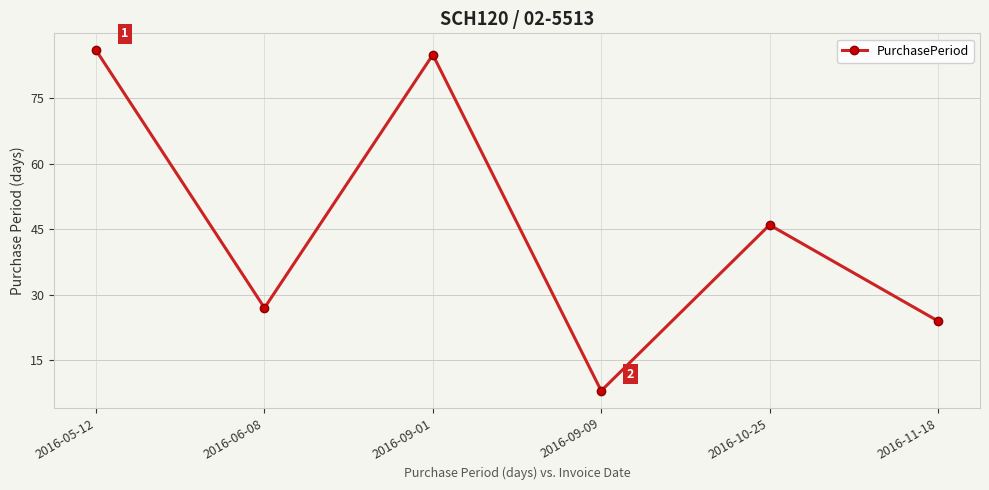

Count the number of categories in the chart.

6